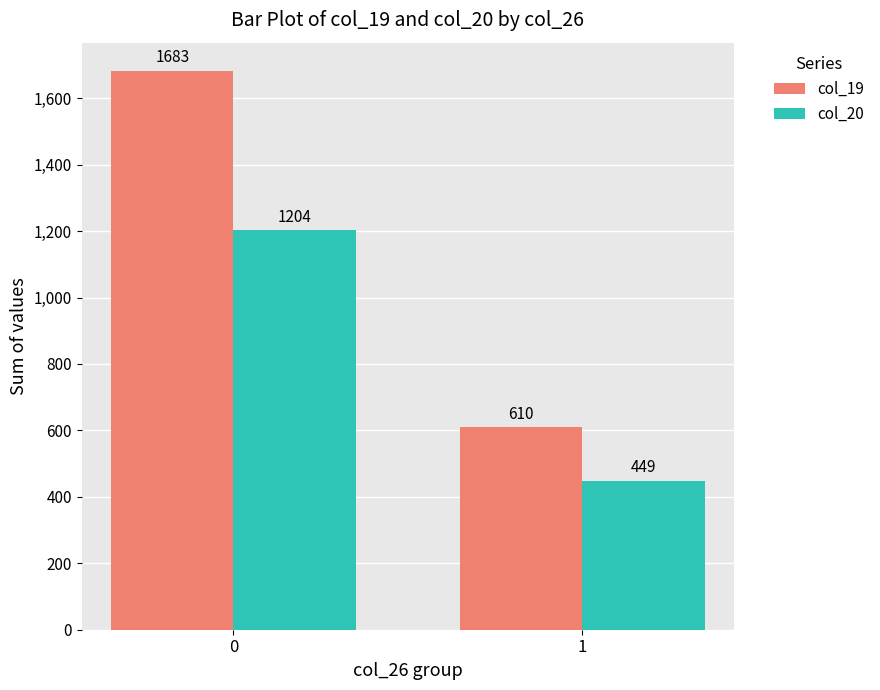

Reading left to right, transcribe all the data shown in this chart.

col_19: 0=1683	1=610
col_20: 0=1204	1=449